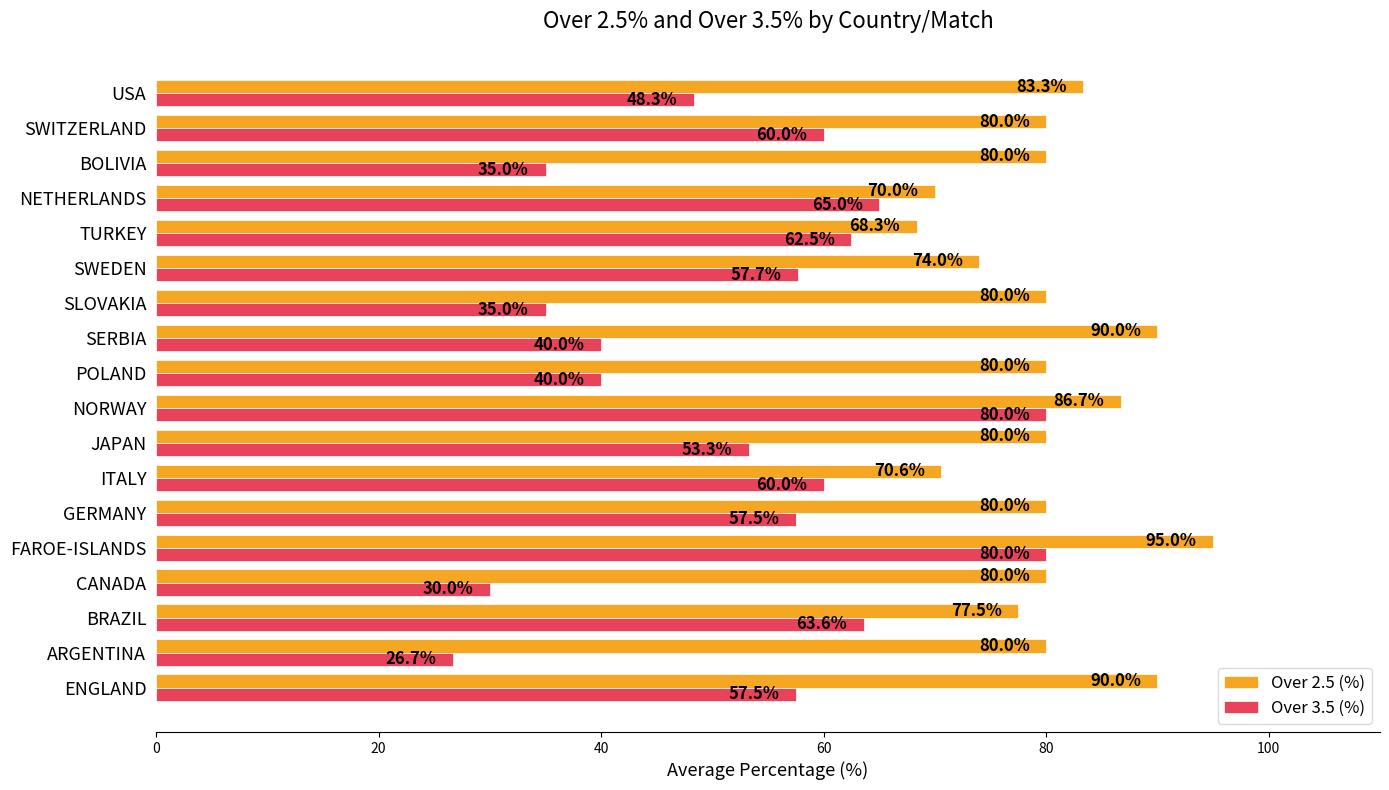

Is the value of Over 2.5 (%) at SWITZERLAND greater than the value of Over 3.5 (%) at BRAZIL?

Yes